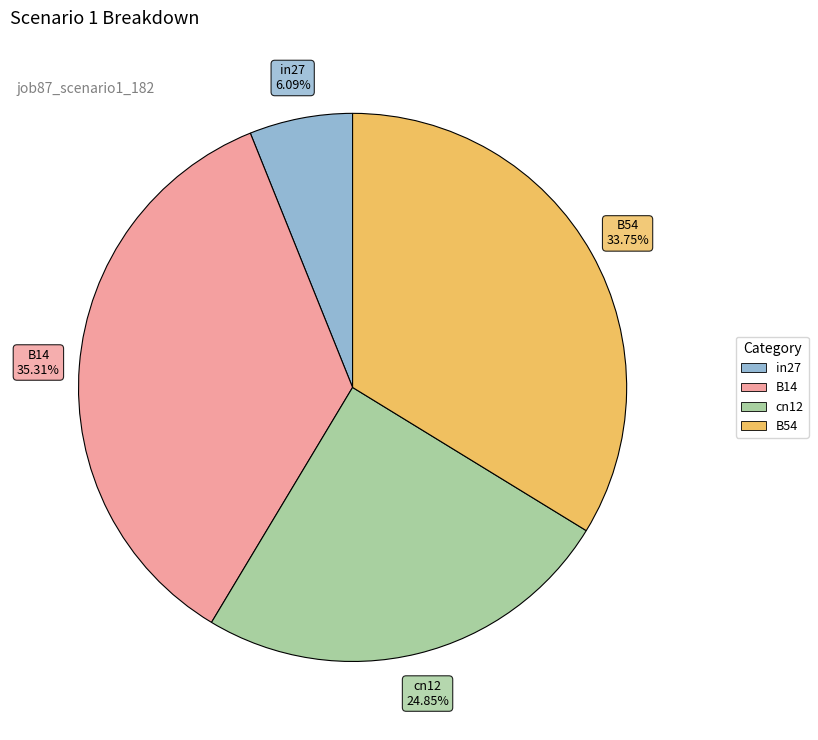

Is there any slice that represents more than half of the pie?

No